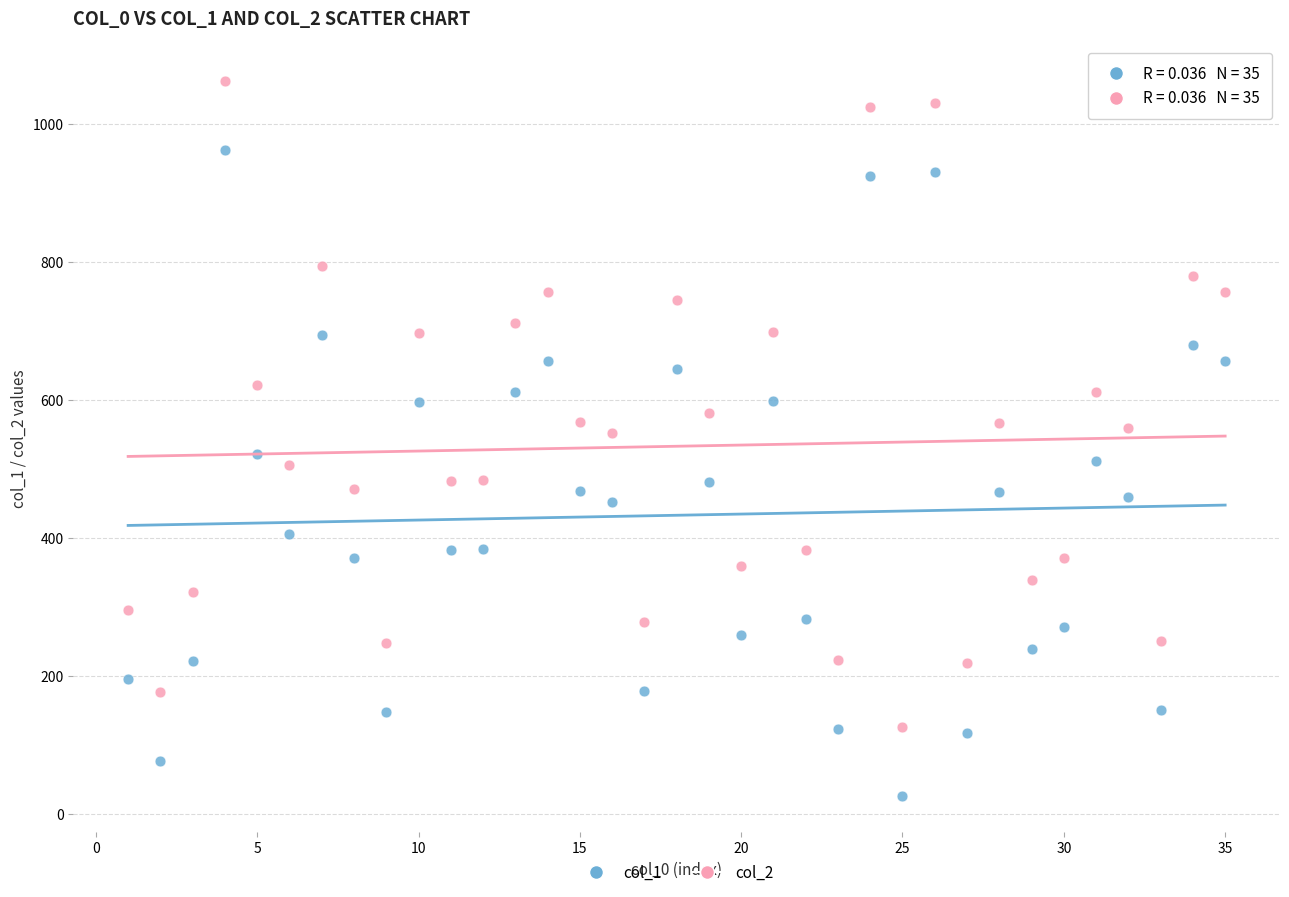

Which series contains the highest Y value?

col_2